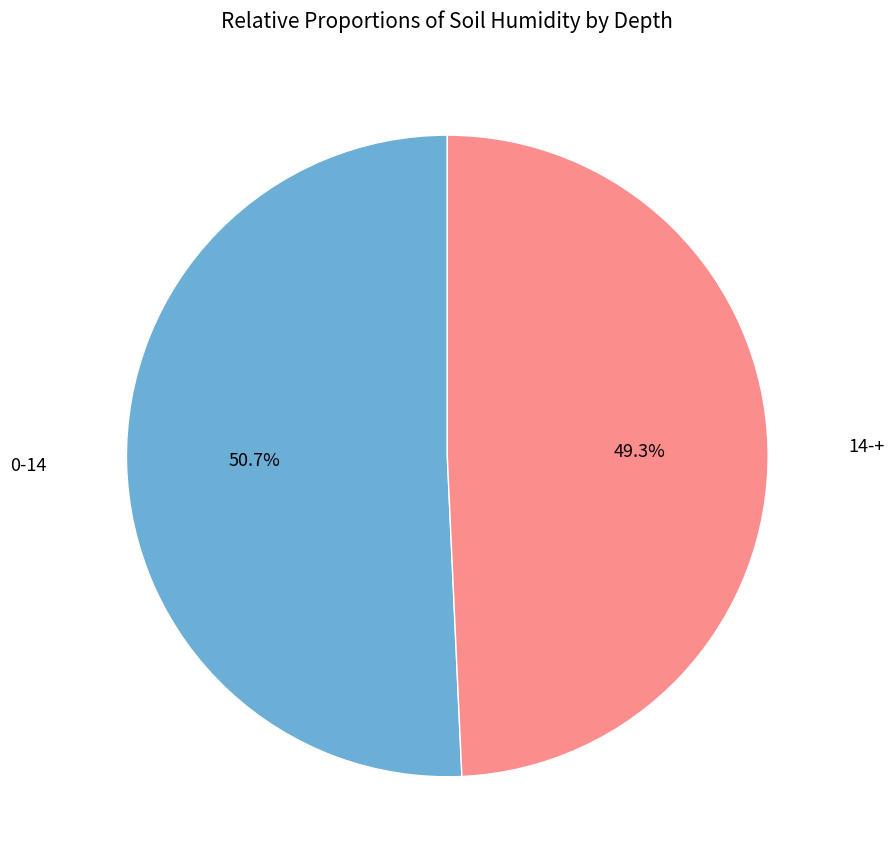

Is there any slice that represents more than half of the pie?

Yes